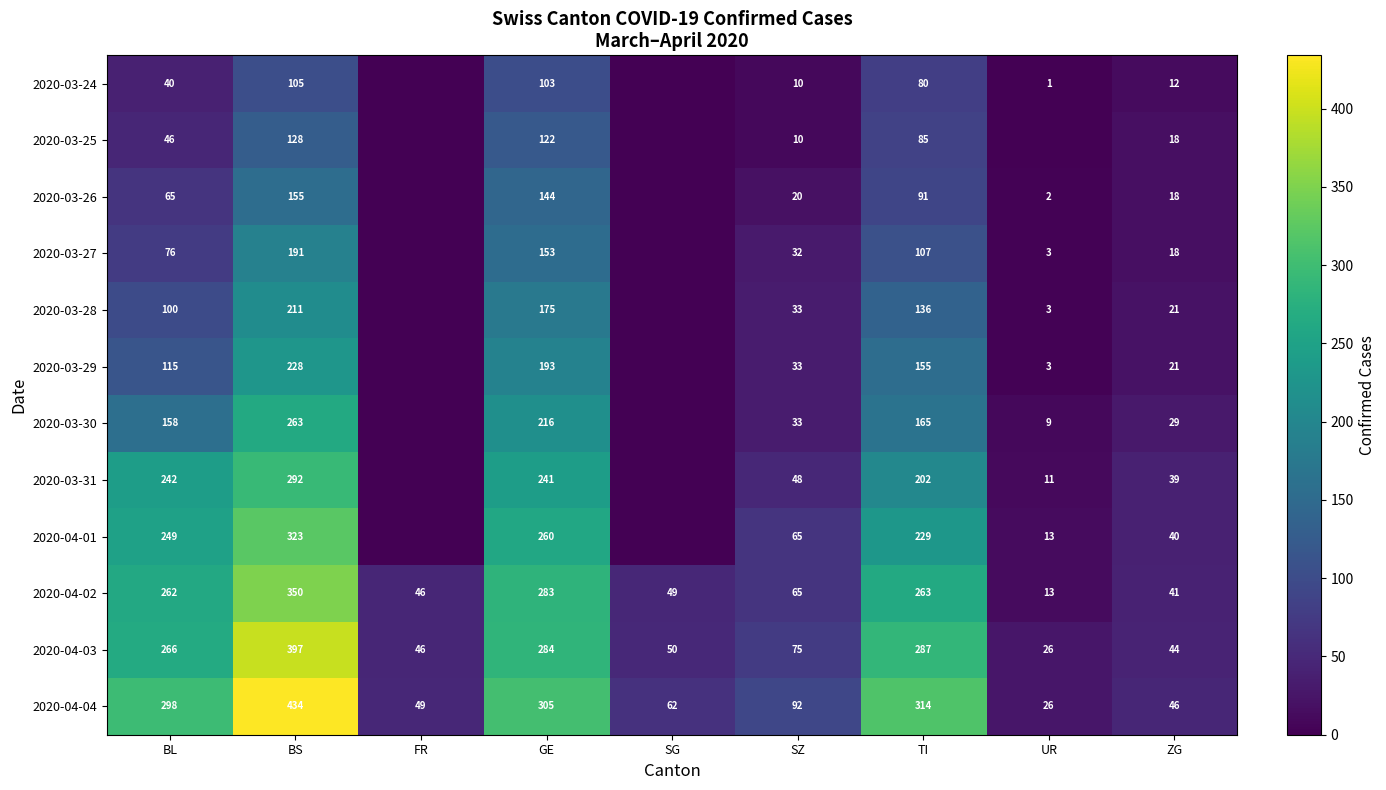

At which label does 2020-04-02 reach its peak?

BS